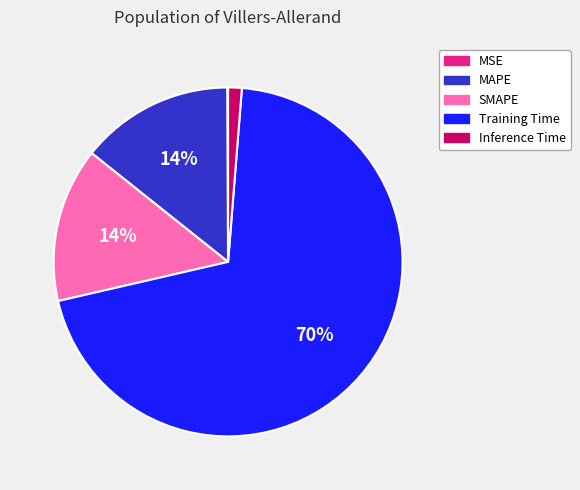

Is there a majority slice in this chart?

Yes